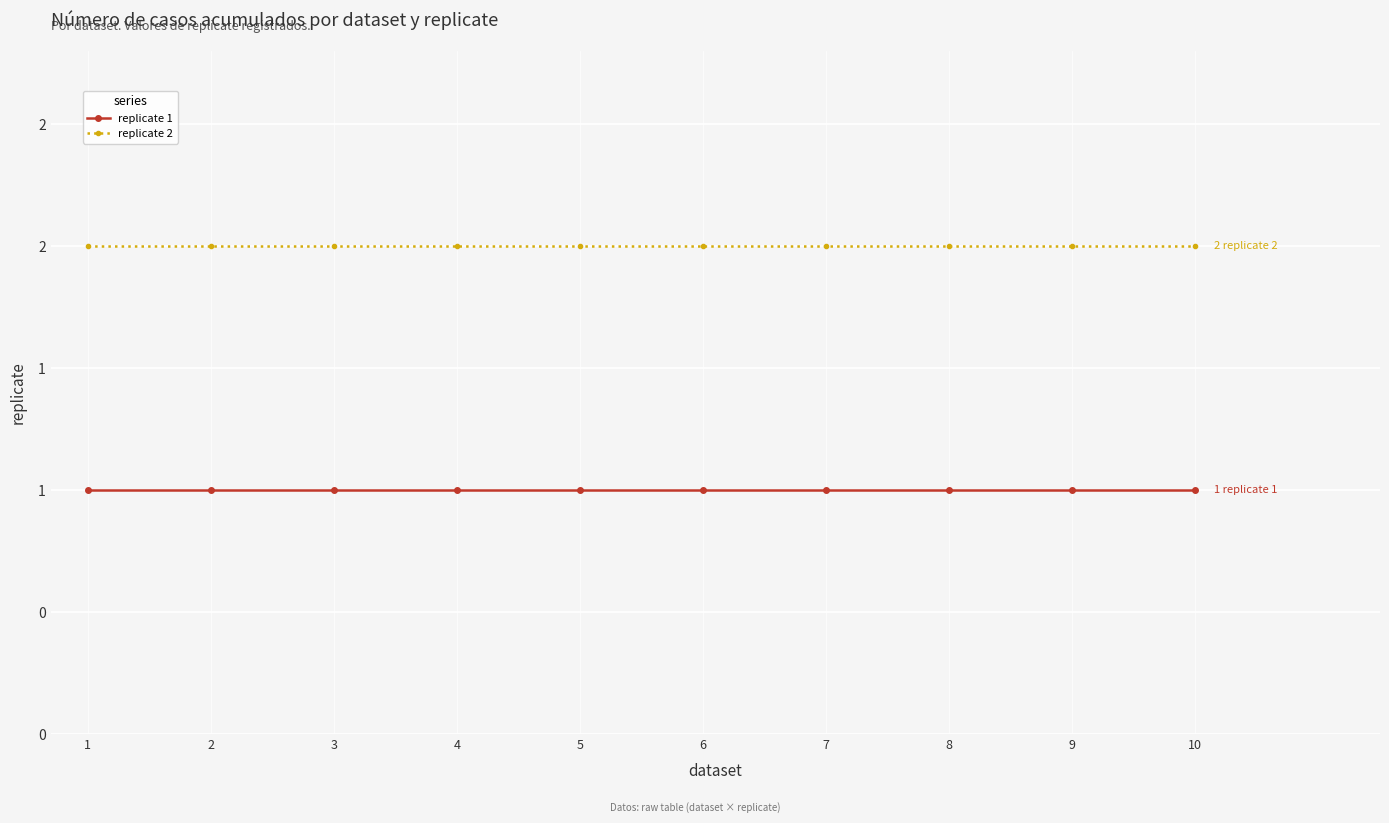

Which label corresponds to the largest value in the chart?

1